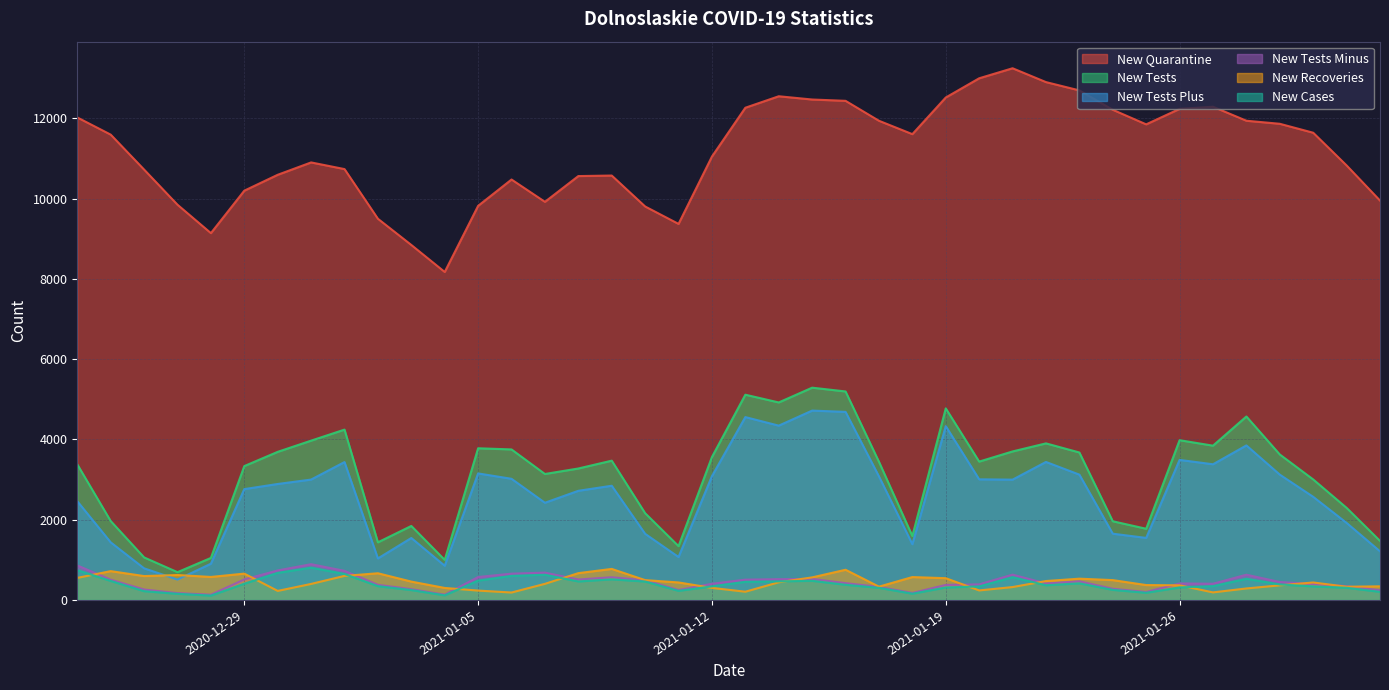

Which category has the lowest value in the new_cases series?

2020-12-28